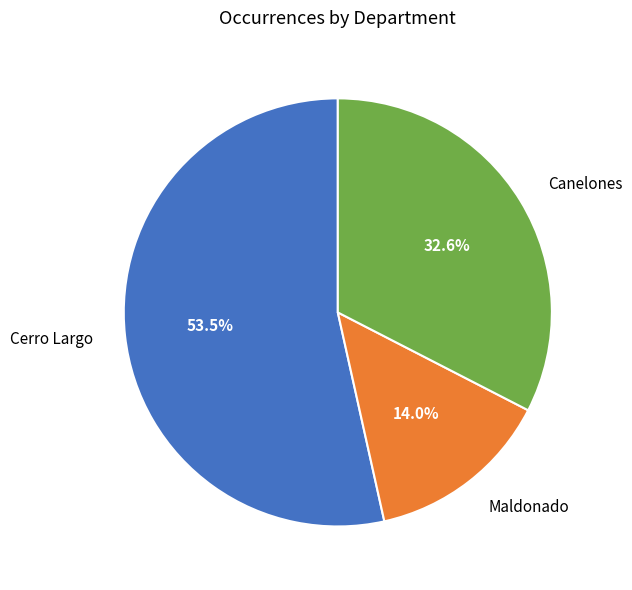

Approximately how many times larger is the value at Canelones compared to Maldonado?

2.3